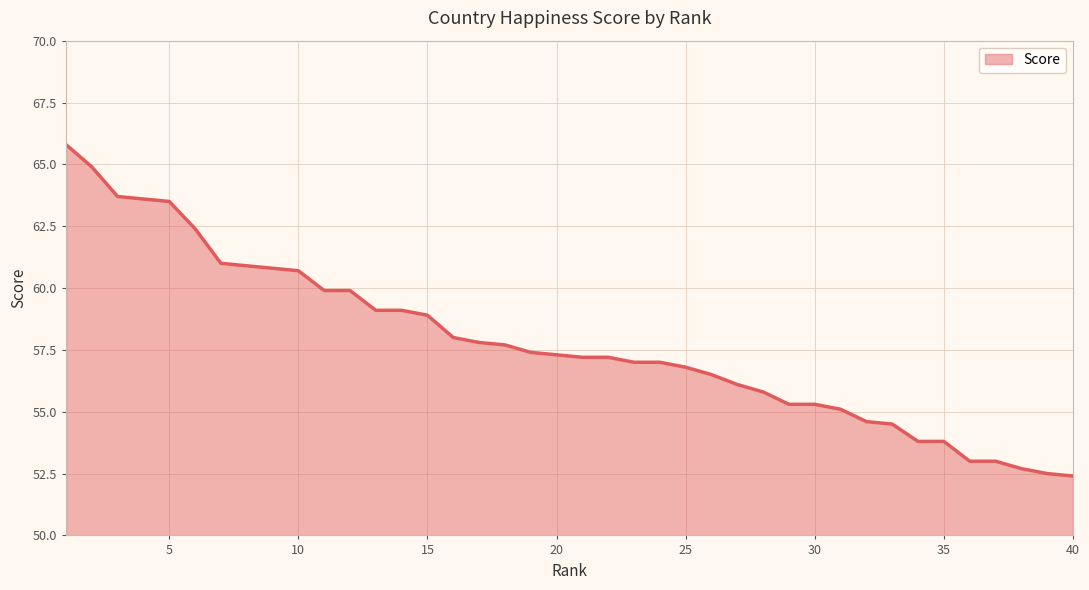

What is the difference between the maximum and minimum values?

13.4